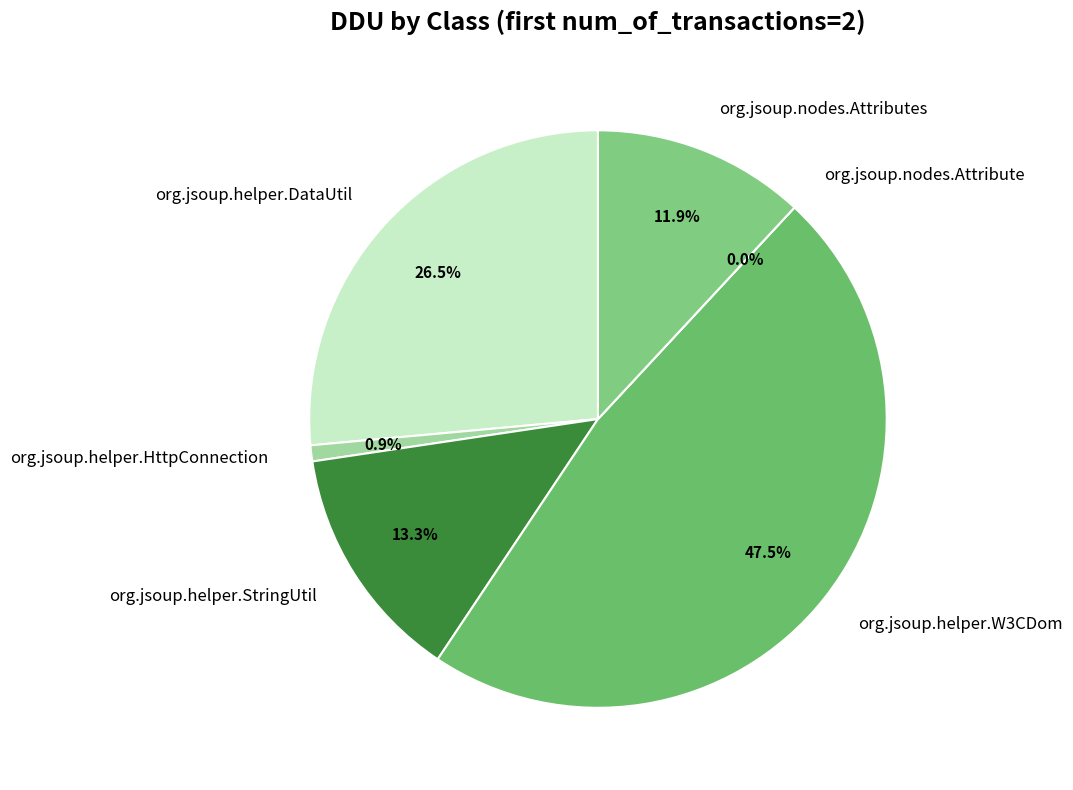

What percentage do org.jsoup.nodes.Attributes and org.jsoup.helper.DataUtil together represent?

38.4%